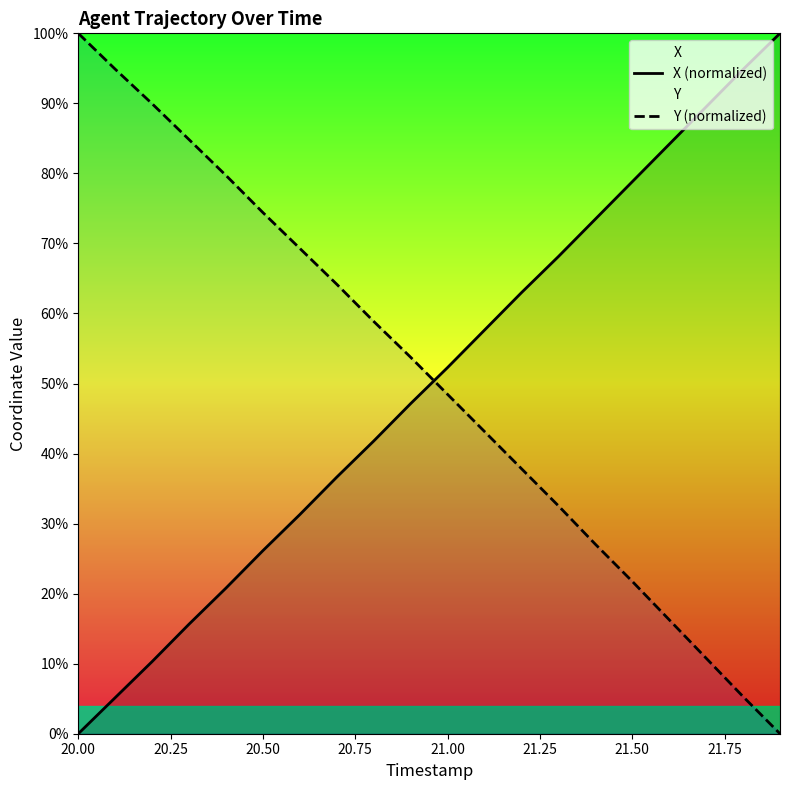

The value of X (normalized) at 21.00 is 86.2. True or false?

False